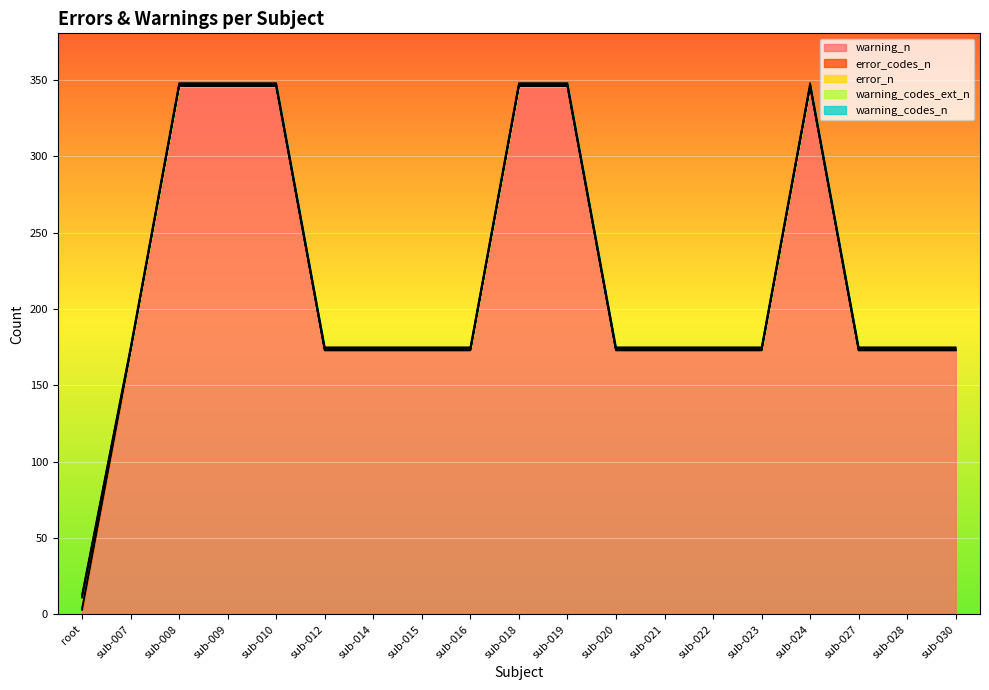

What is the sum of the warning_codes_ext_n values at sub-028 and sub-022?

2